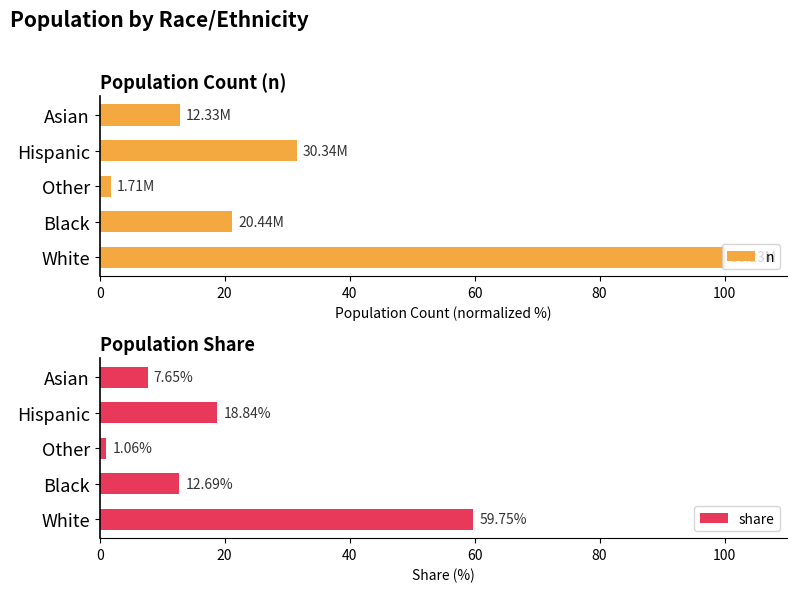

What is the difference between the highest and lowest values at 0?

40.2